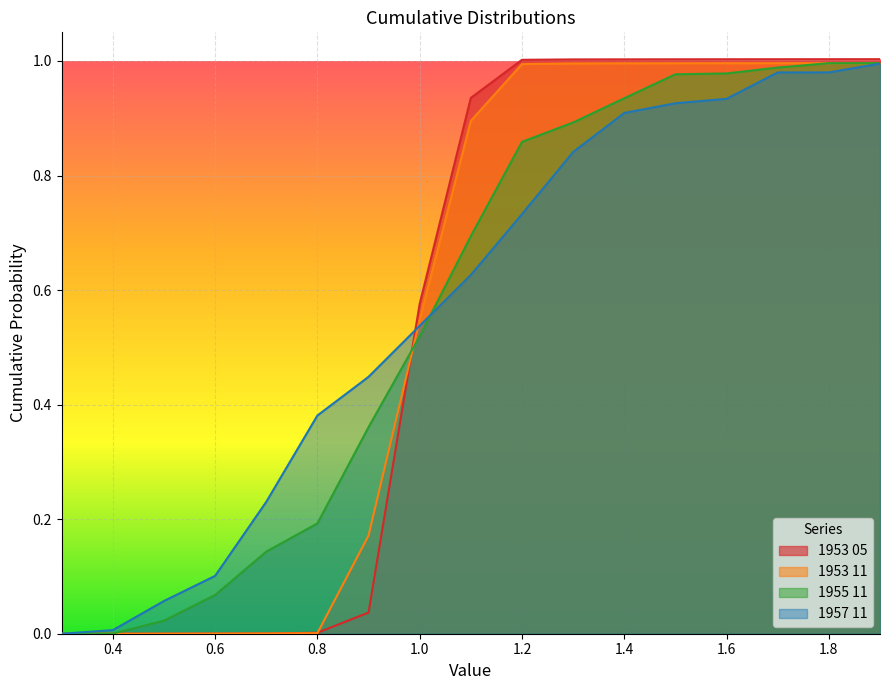

True or false: 1953 11 has more than 1 interior local peaks.

False